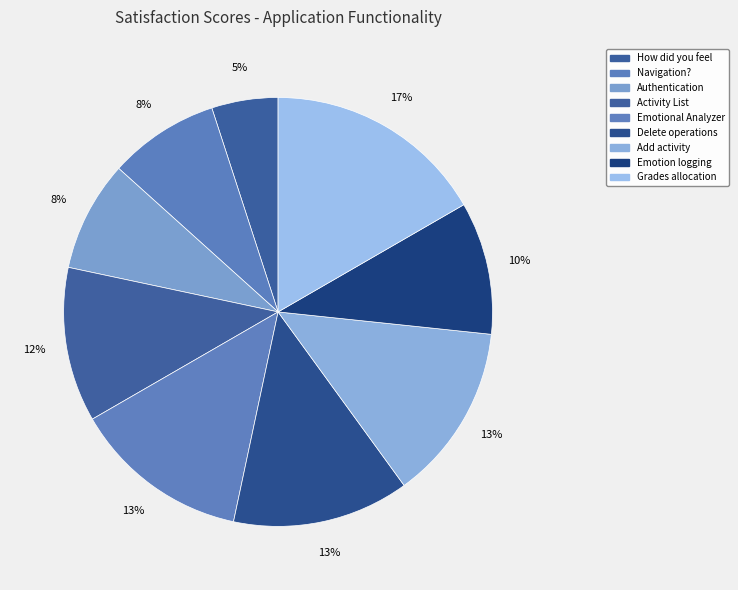

Is there a majority slice in this chart?

No